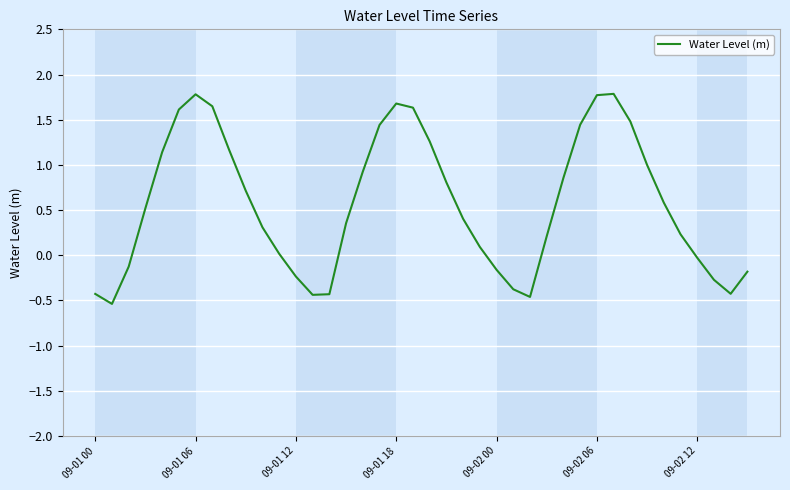

What is the smallest value displayed?

-0.5